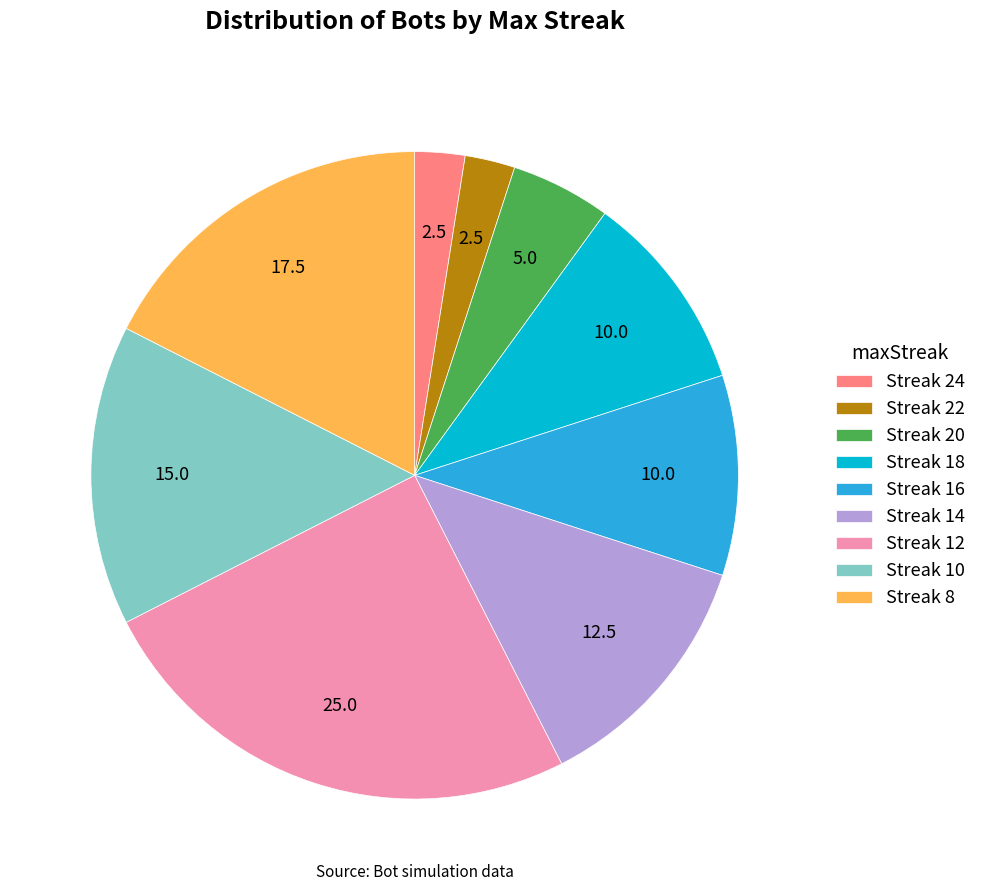

What is the largest slice in the pie chart?

Streak 12